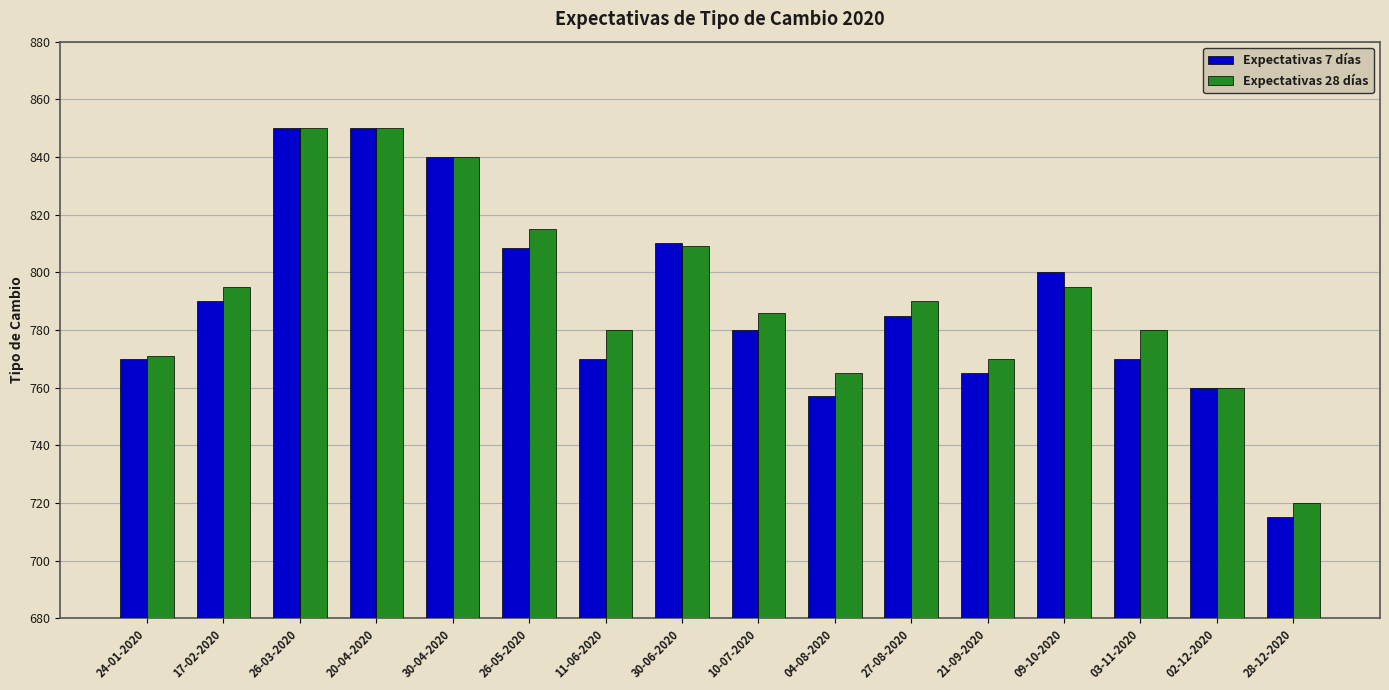

What are all the series names shown in the legend?

Expectativas 7 días, Expectativas 28 días